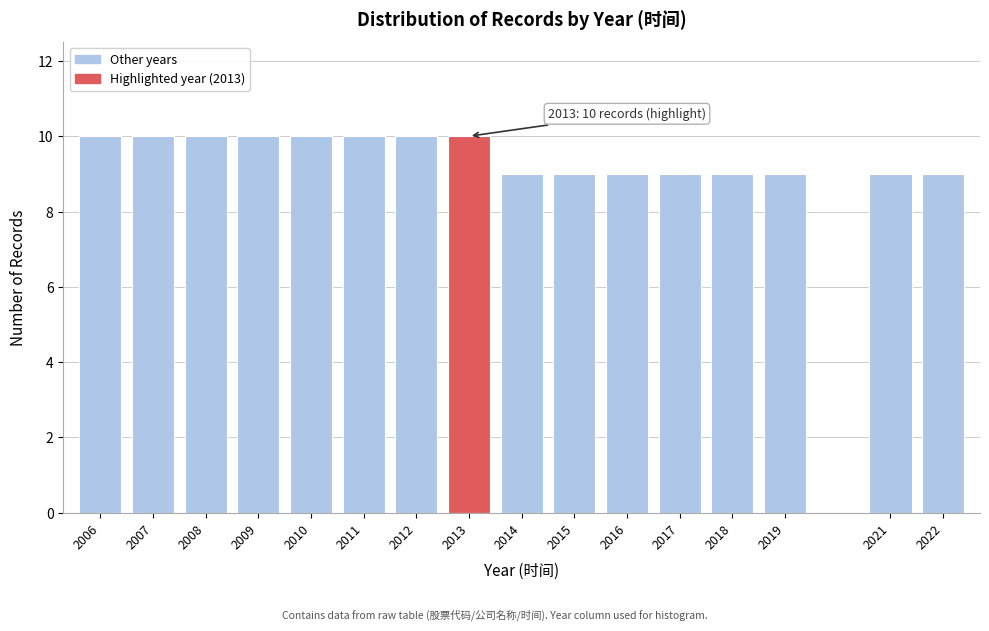

Reading left to right, extract all data points from this chart.

10	10	10	10	10	10	10	10	9	9	9	9	9	9	9	9